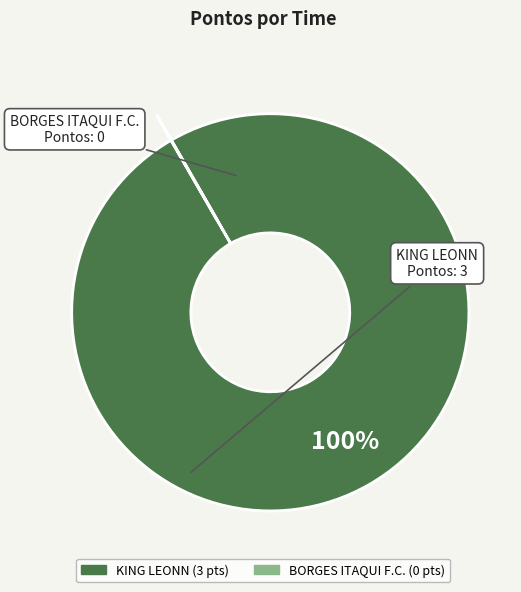

Which slice is the largest?

KING LEONN